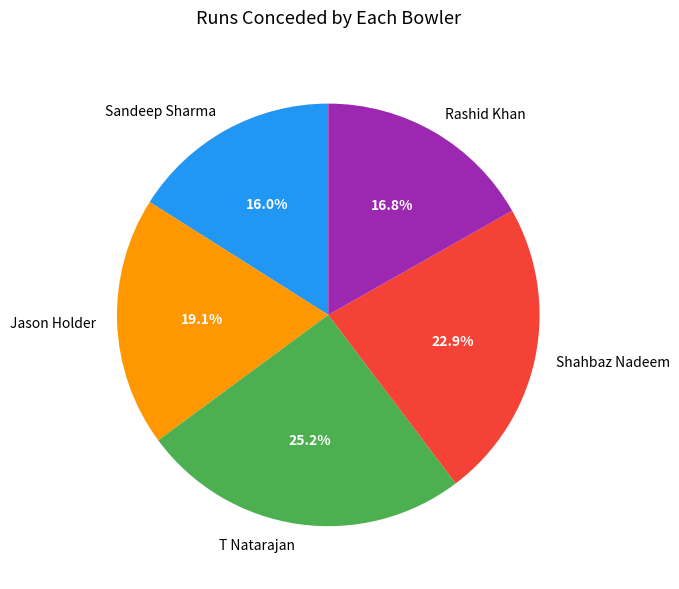

To the nearest percent, what portion does Jason Holder represent?

19%